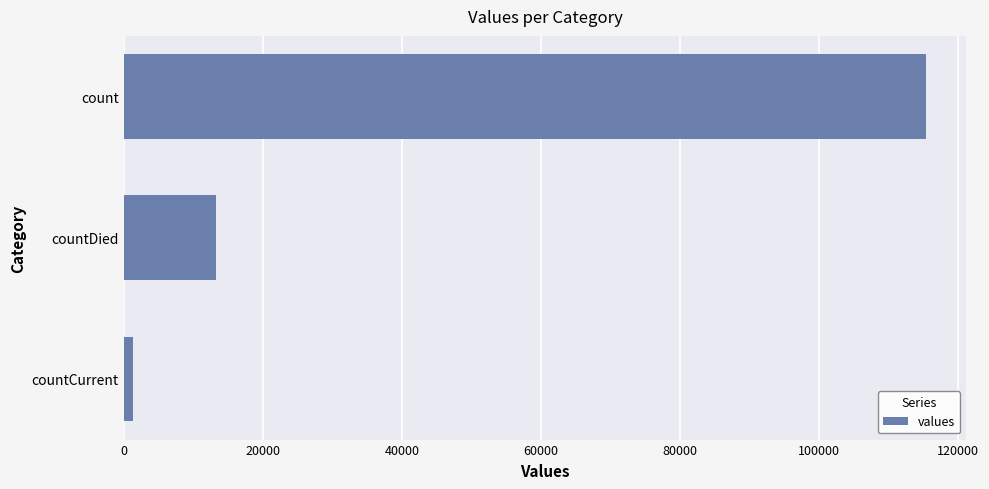

What is the minimum value shown in the chart?

1383